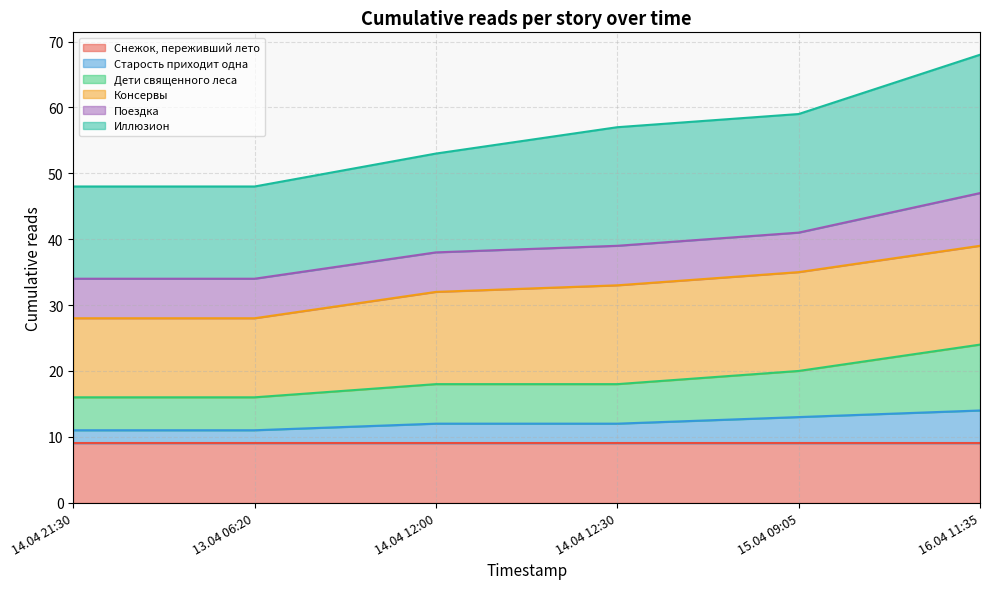

What are all the series names shown in the legend?

Снежок, переживший лето, Старость приходит одна, Дети священного леса, Консервы, Поездка, Иллюзион